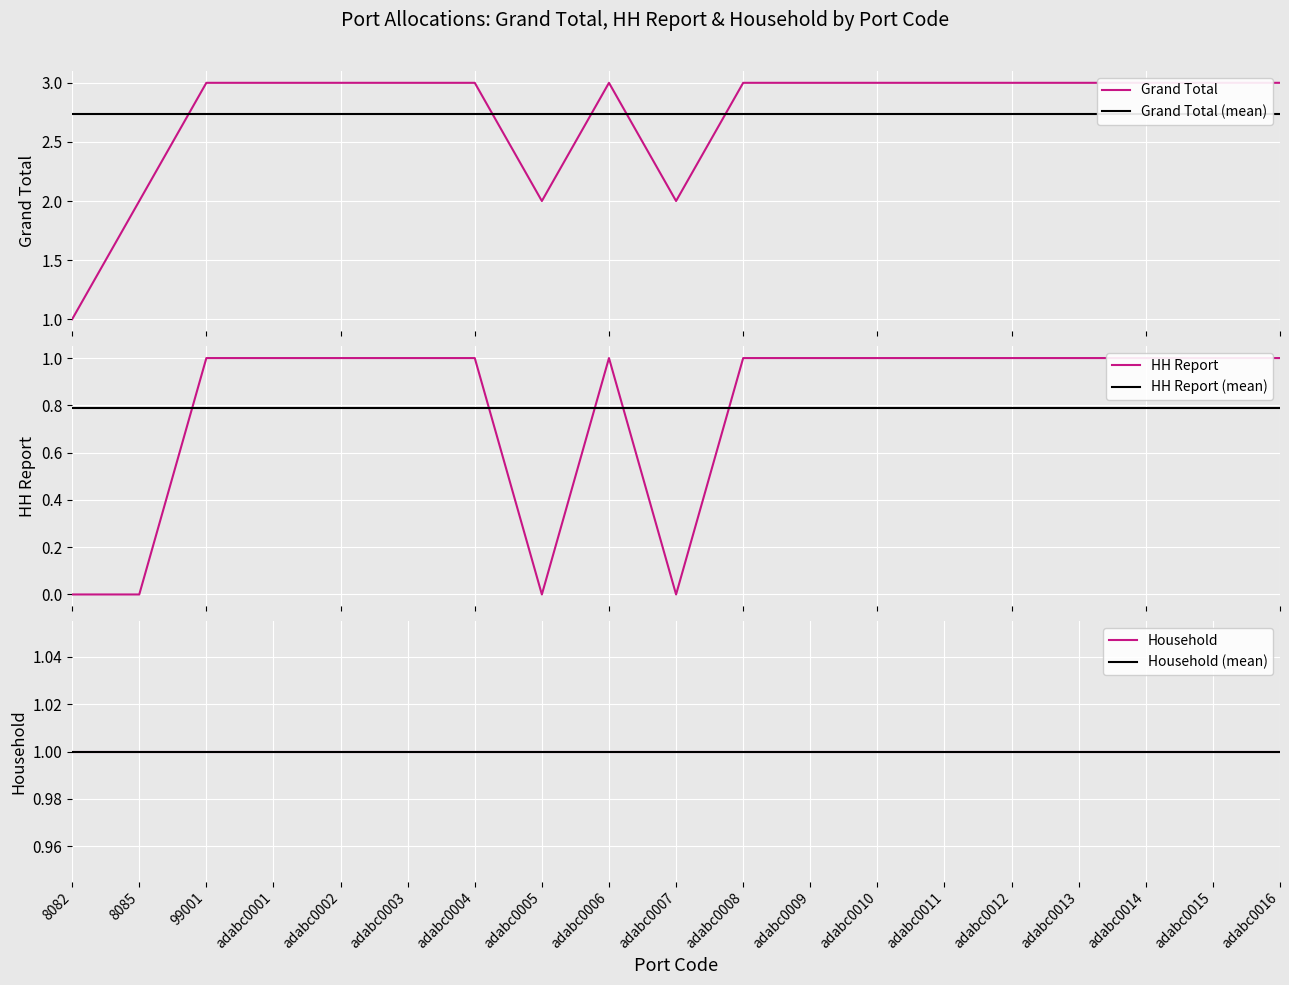

At which label does HH Report (mean) reach its minimum?

8082